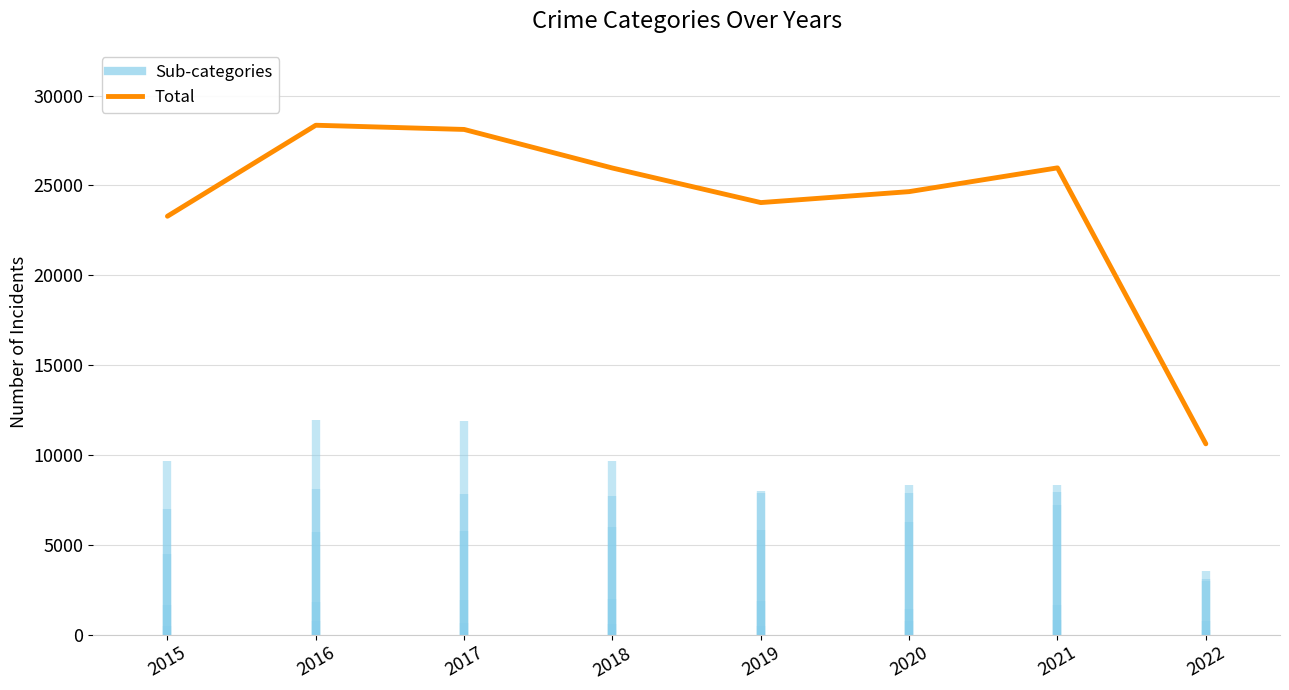

Where is the first local minimum?

2019